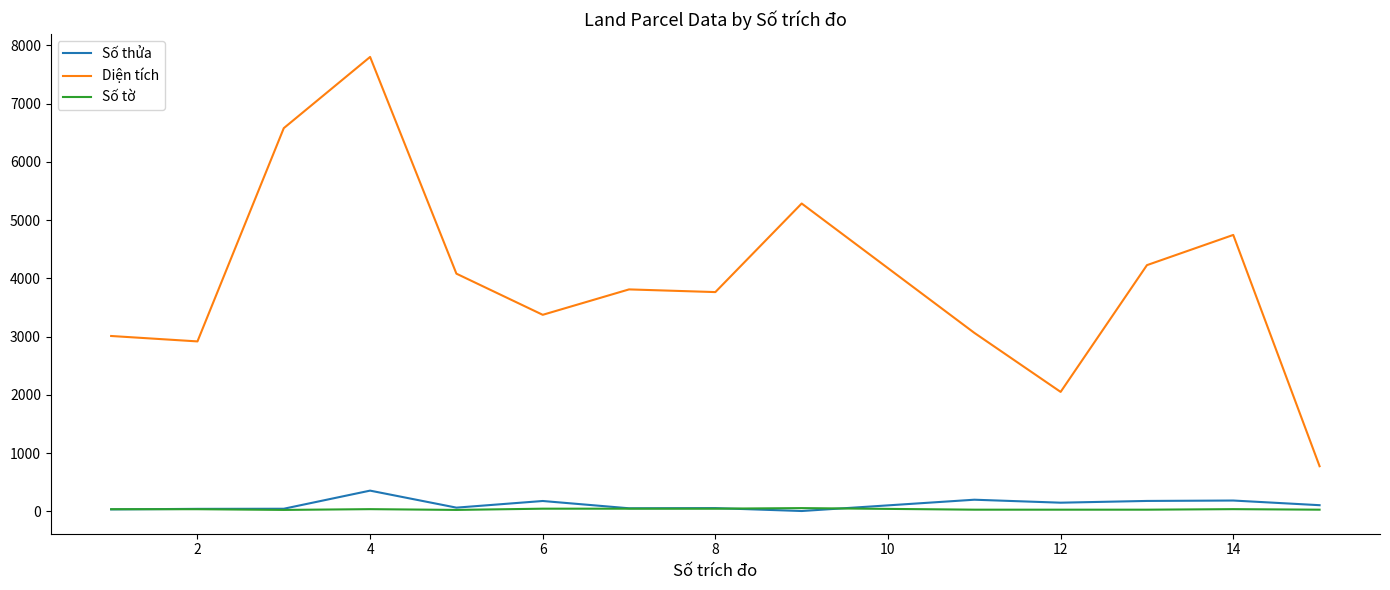

True or false: Số tờ and Diện tích cross at least once.

False